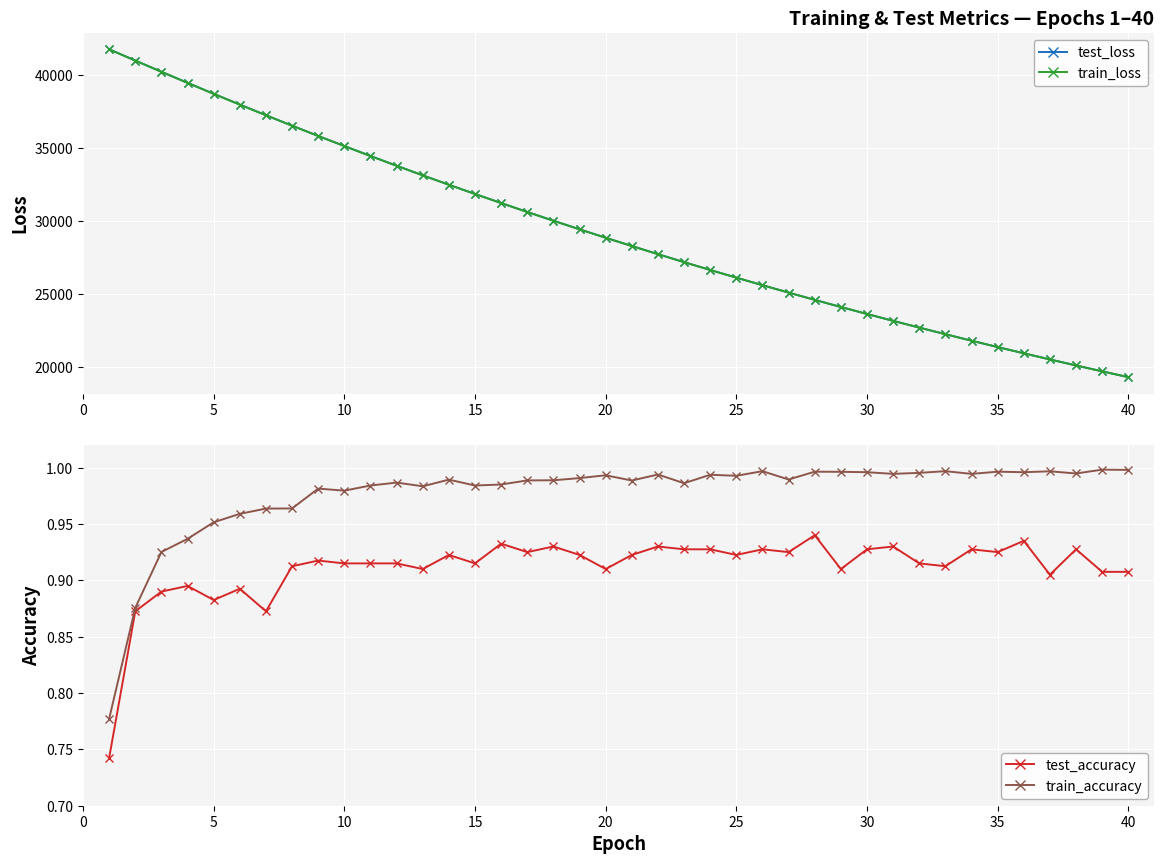

What is the value of the train_accuracy point at the 32nd from the left?

1.0